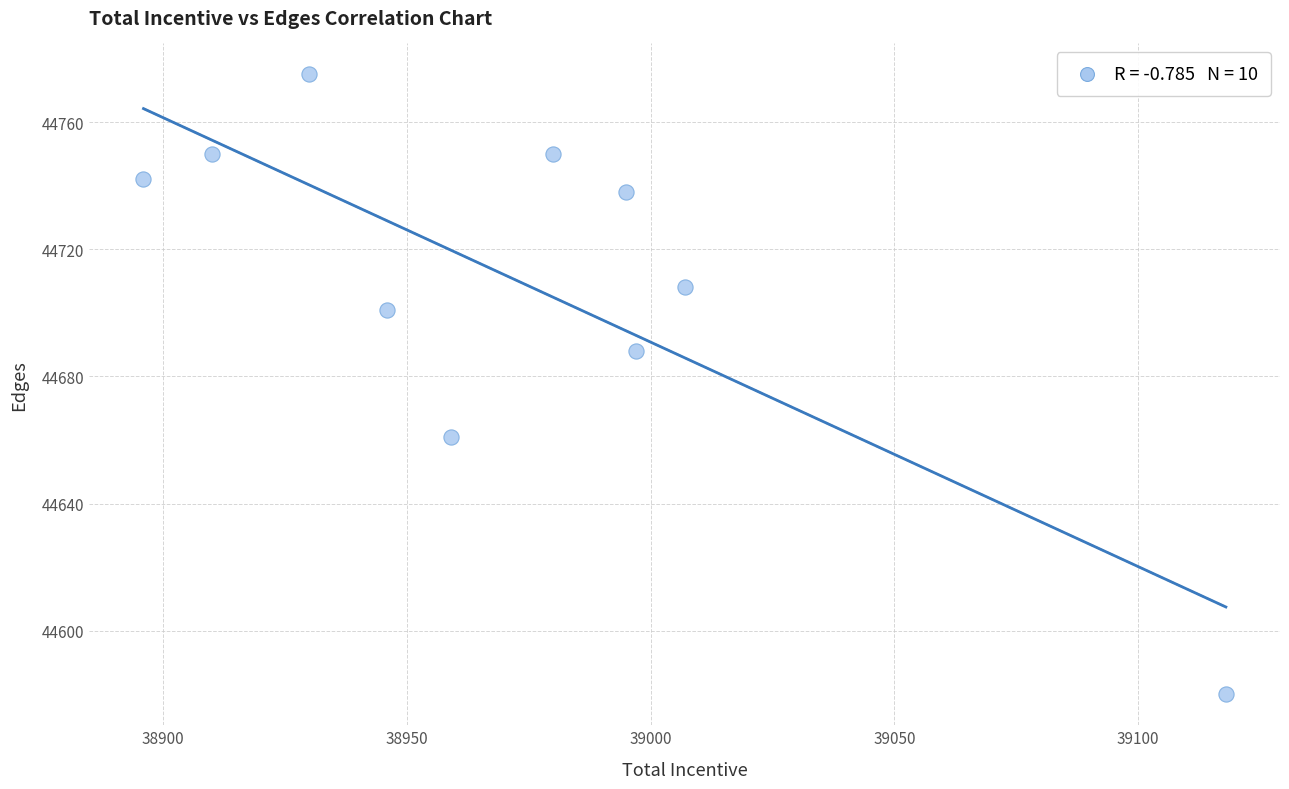

What is the average X value?

38974